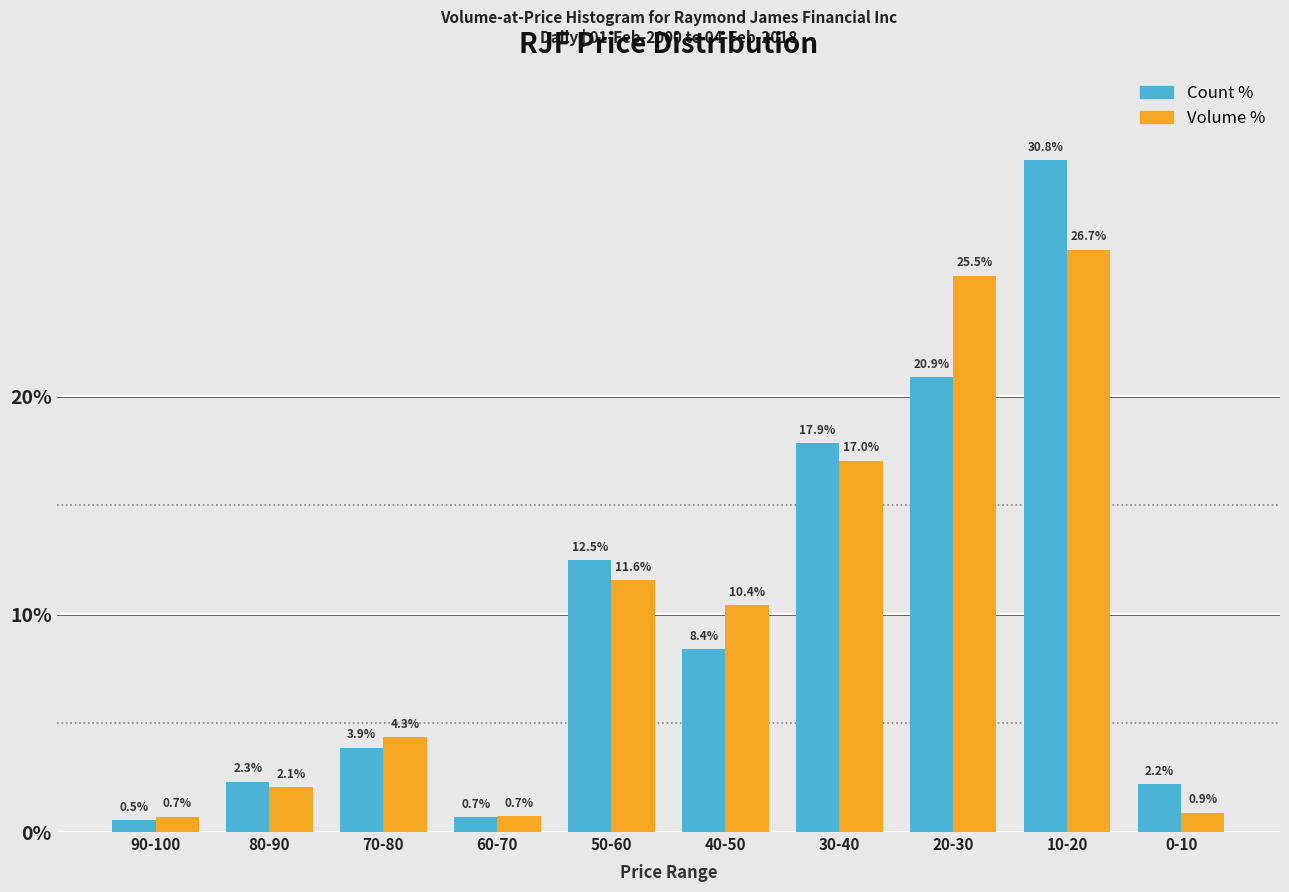

Reading right to left, extract all data points from this chart.

Count: 0-10=2.2	10-20=30.8	20-30=20.9	30-40=17.9	40-50=8.4	50-60=12.5	60-70=0.7	70-80=3.9	80-90=2.3	90-100=0.5
Volume: 0-10=0.9	10-20=26.7	20-30=25.5	30-40=17.0	40-50=10.4	50-60=11.6	60-70=0.7	70-80=4.3	80-90=2.1	90-100=0.7